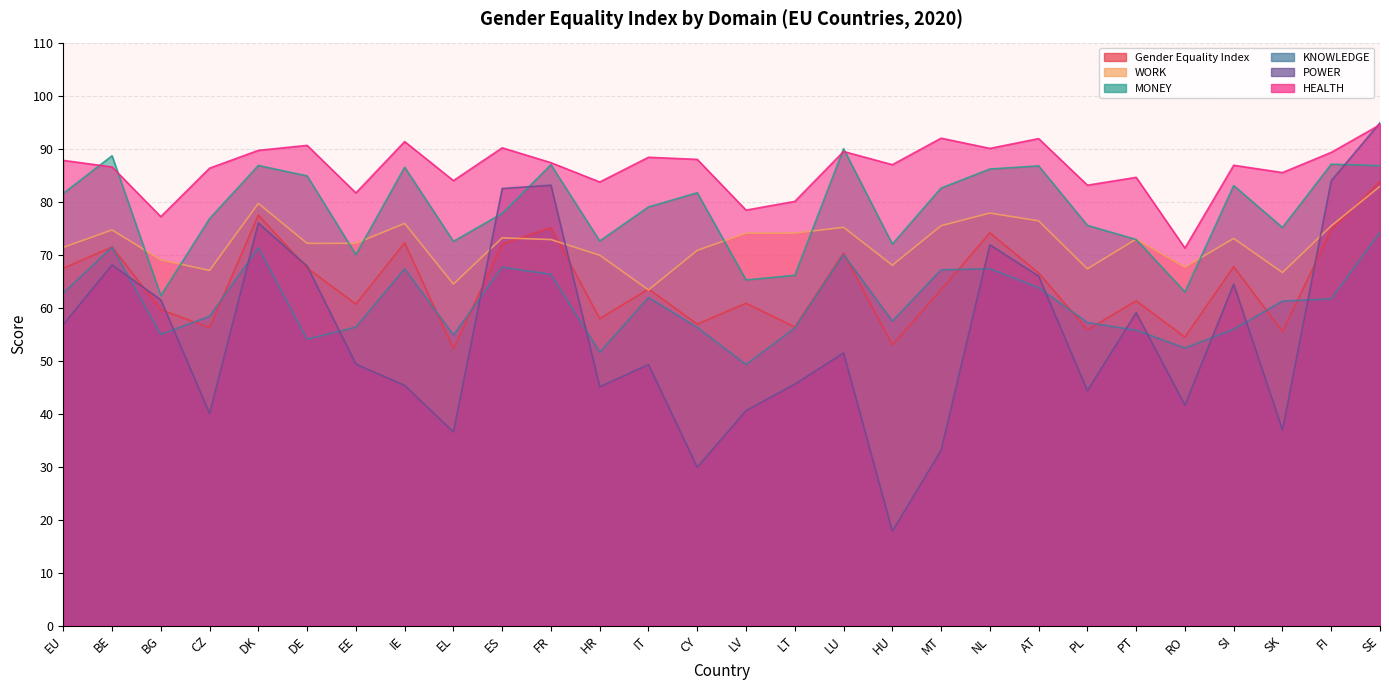

What is the average value of the HEALTH series?

86.3